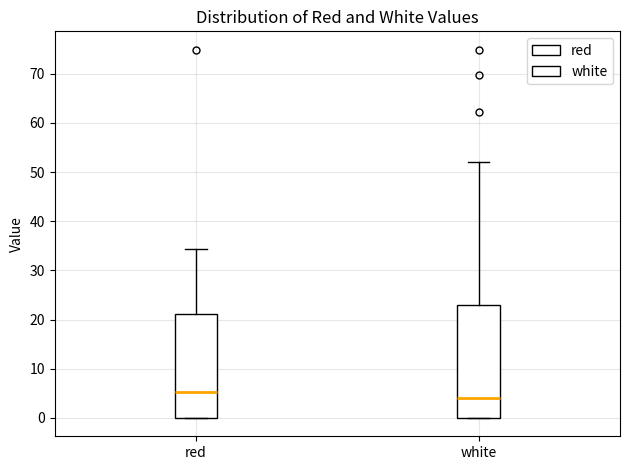

Which box has the highest median line?

red